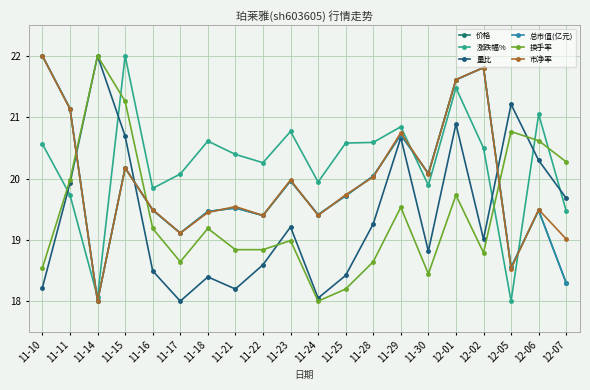

Between which two adjacent categories do 换手率 and 涨跌幅% first intersect?

11-10 and 11-11